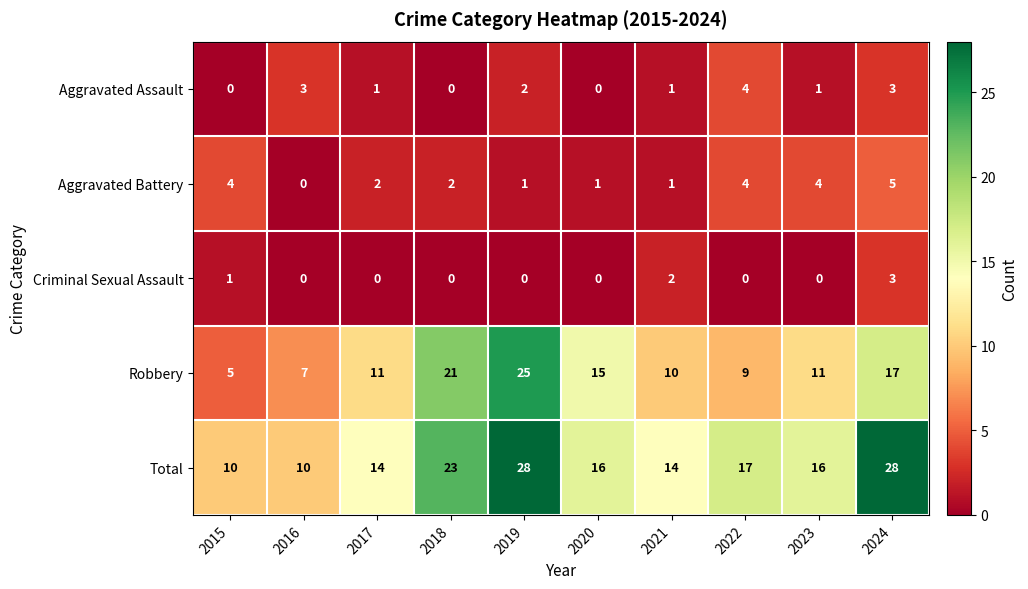

What is the difference between the maximum and minimum values in the Aggravated Battery series?

5